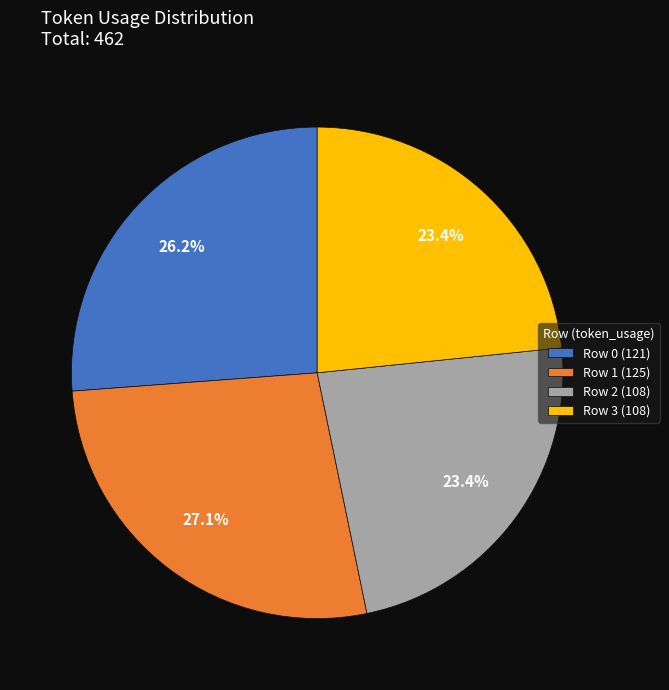

Approximately how many times larger is the value at Row 2 compared to Row 0?

0.9